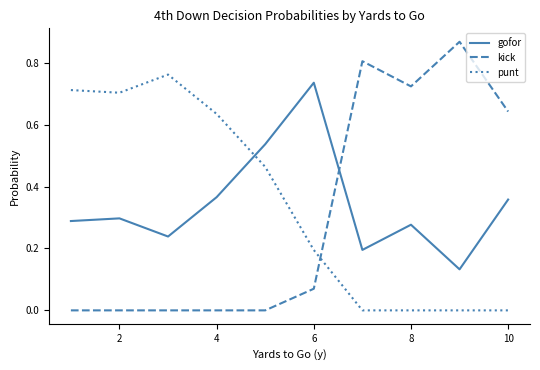

True or false: kick and gofor intersect in this chart.

True